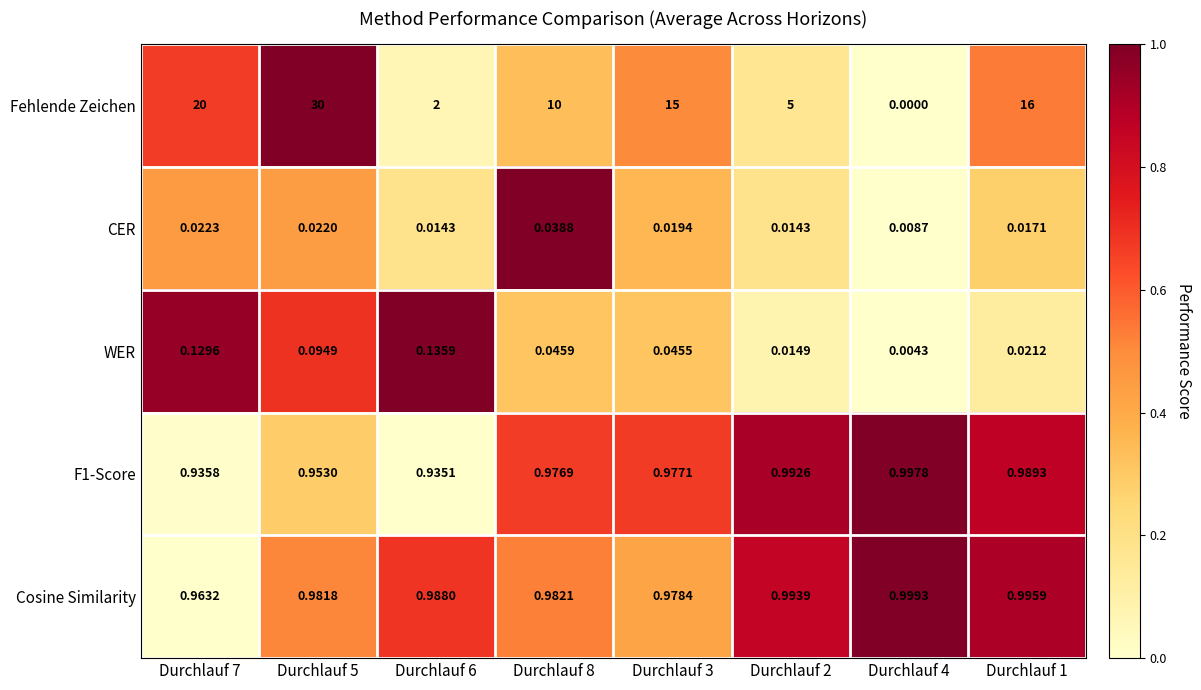

Is the value of Fehlende Zeichen at Durchlauf 7 greater than the value of CER at Durchlauf 2?

Yes